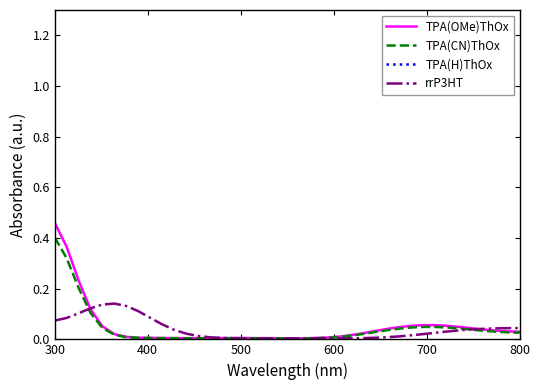

The rrP3HT series shows 0.1 at 800. True or false?

False